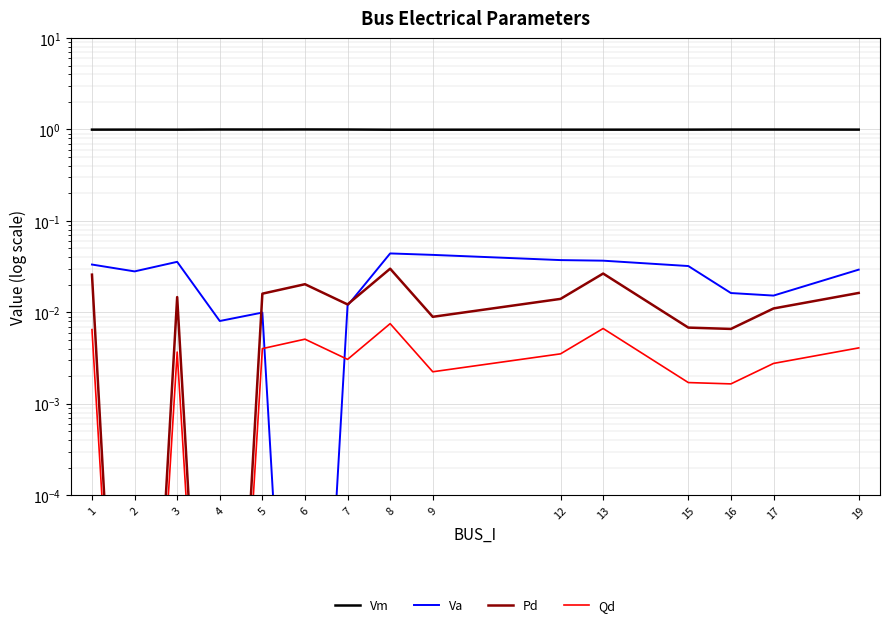

In Qd, how many points are lower than both neighbors (excluding endpoints)?

5